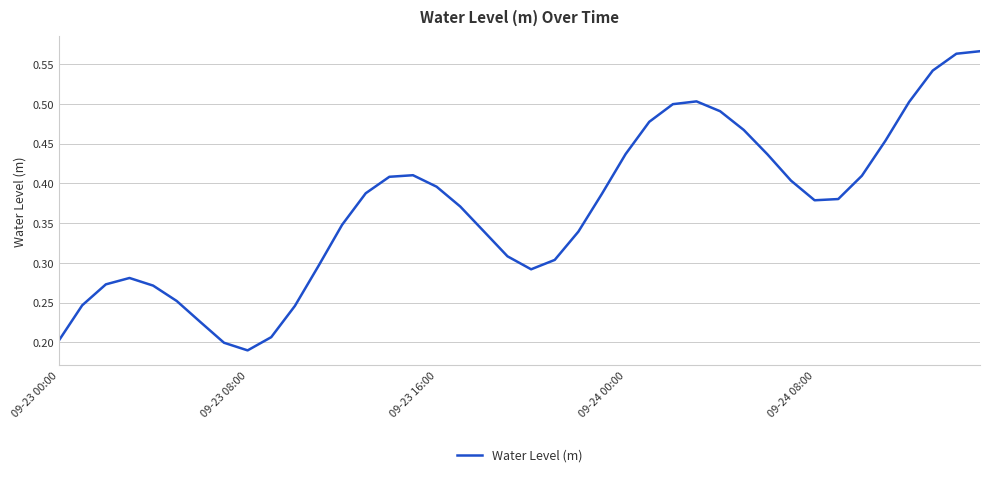

How many lines are shown in the chart?

1